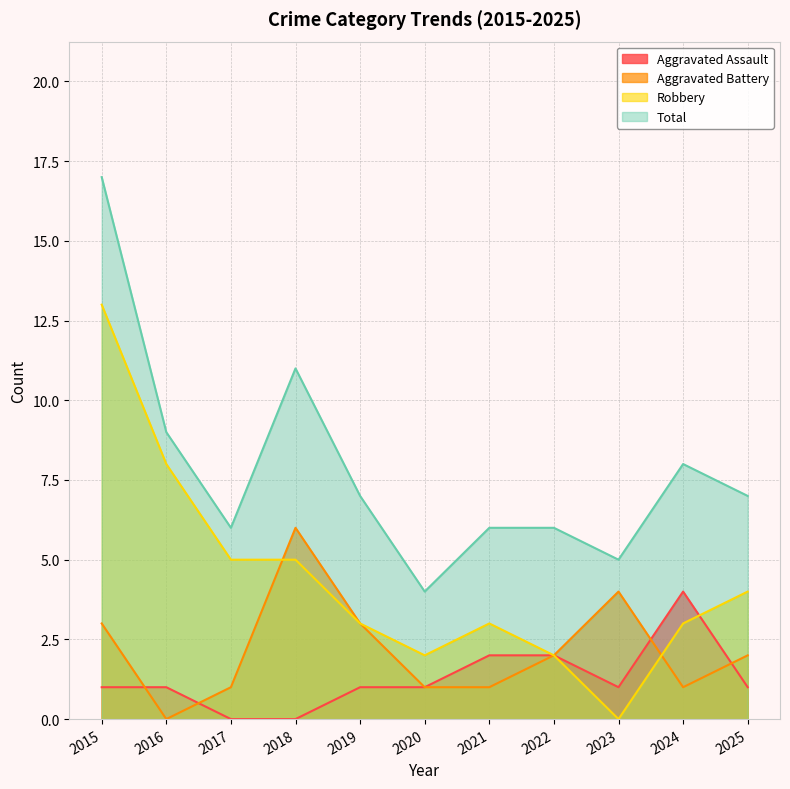

The Aggravated Battery series shows 6 at 2018. True or false?

True